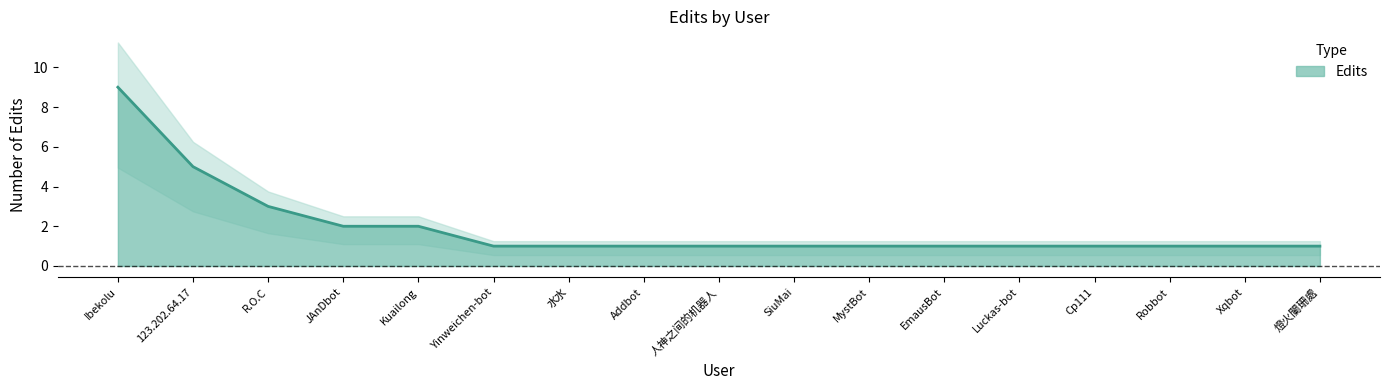

Reading right to left, what are all the values shown in this chart?

1	1	1	1	1	1	1	1	1	1	1	1	2	2	3	5	9